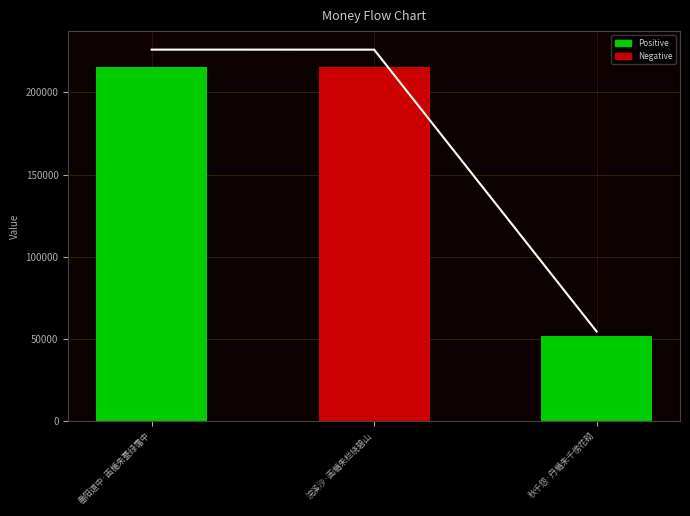

Reading left to right, what are all the values shown in this chart?

番阳道中·画楯朱甍绿霭中=215107	浣溪沙·画楯朱栏绕碧山=215092	秋千怨·丹楯朱千傍花砌=52055